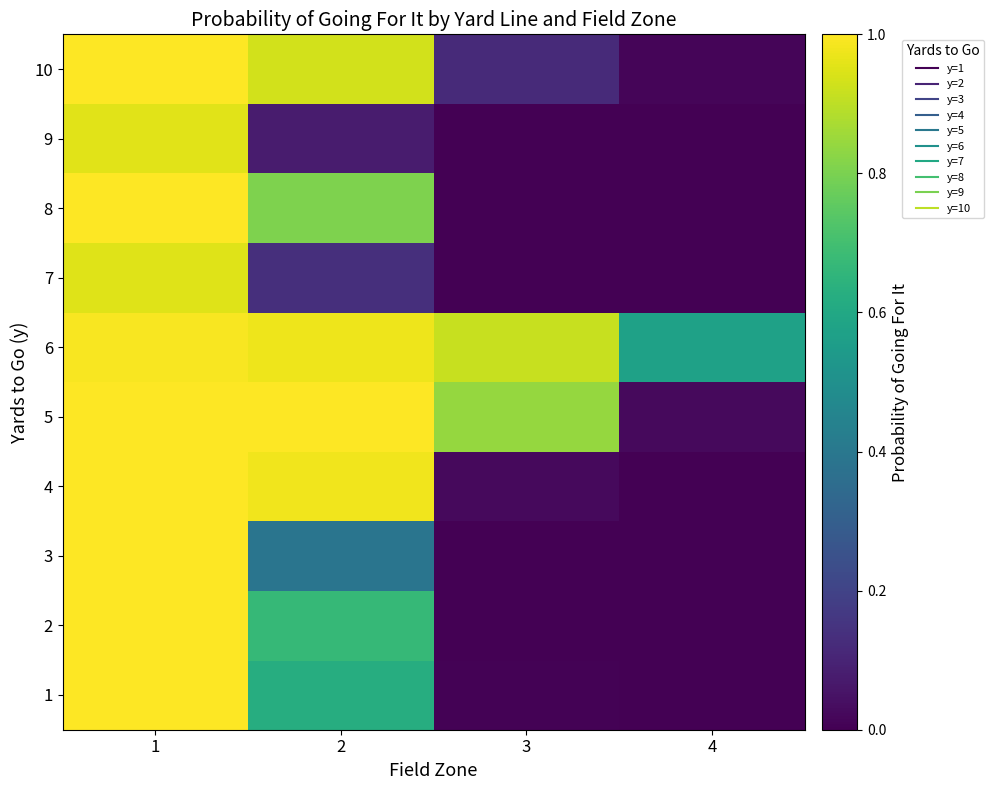

Count the number of data series in this chart.

10